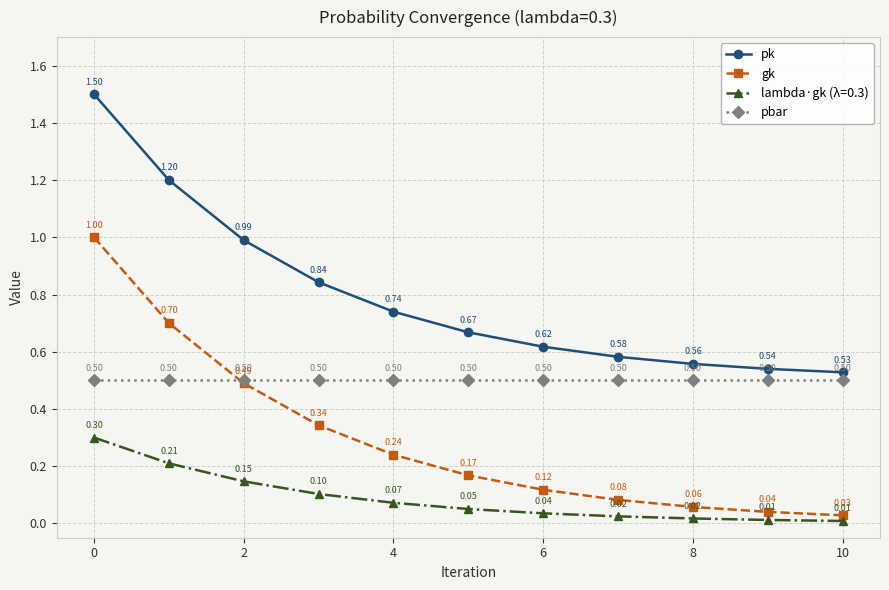

True or false: pk and pbar intersect in this chart.

False